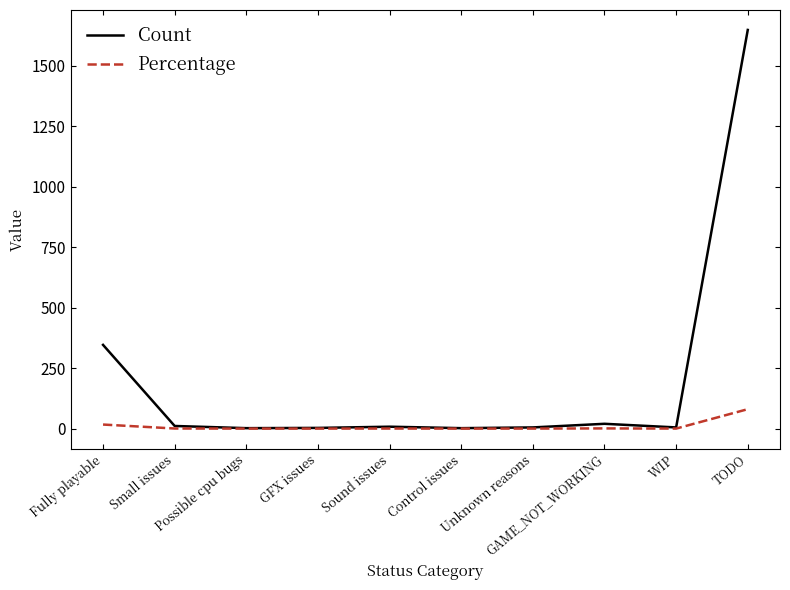

Which series has the largest total across all categories?

Count